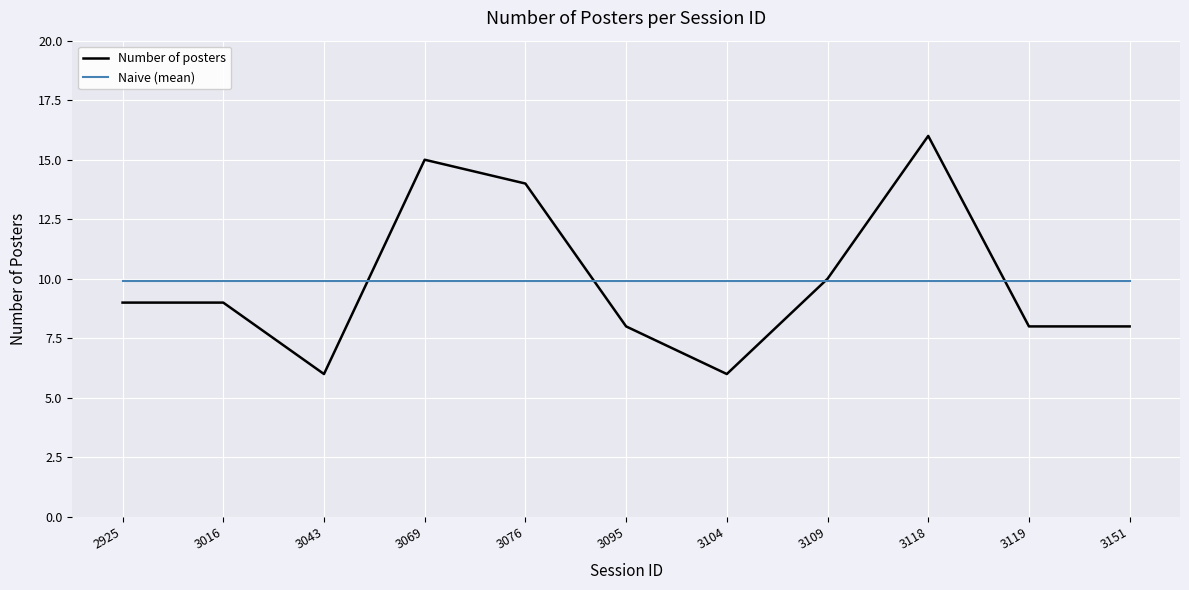

What is the lowest value of the Naive (mean) series?

9.9